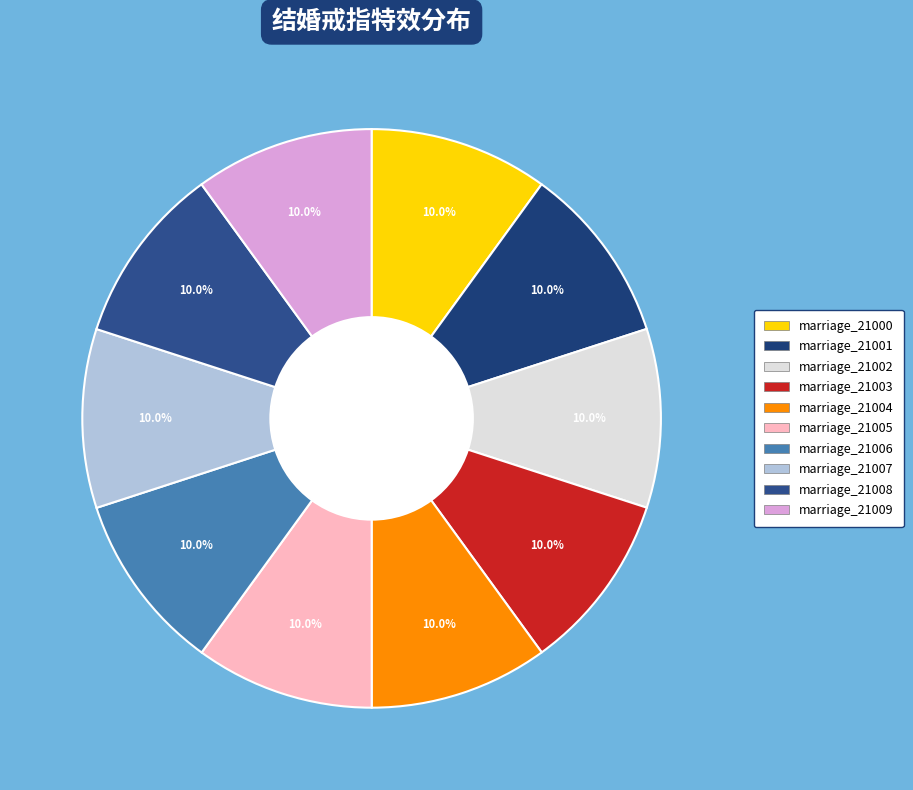

Which category has the smallest portion of the pie?

marriage_21000